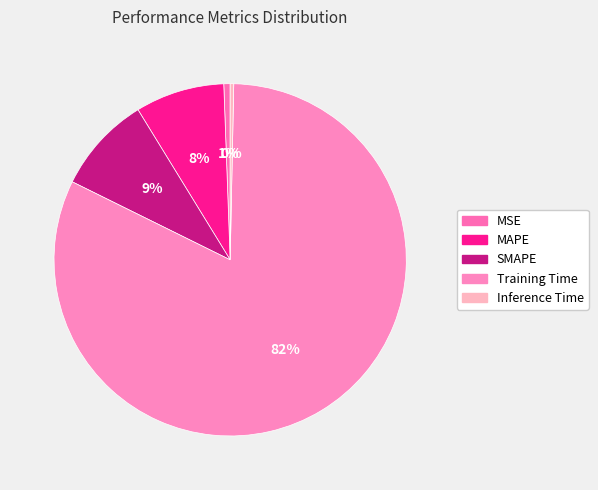

How many segments does this pie chart have?

5